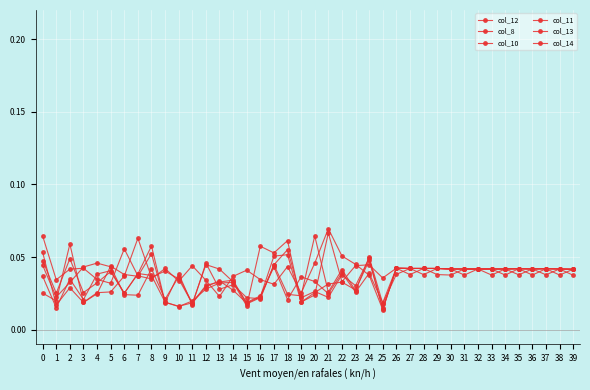

How many intersections are there between col_8 and col_10?

14